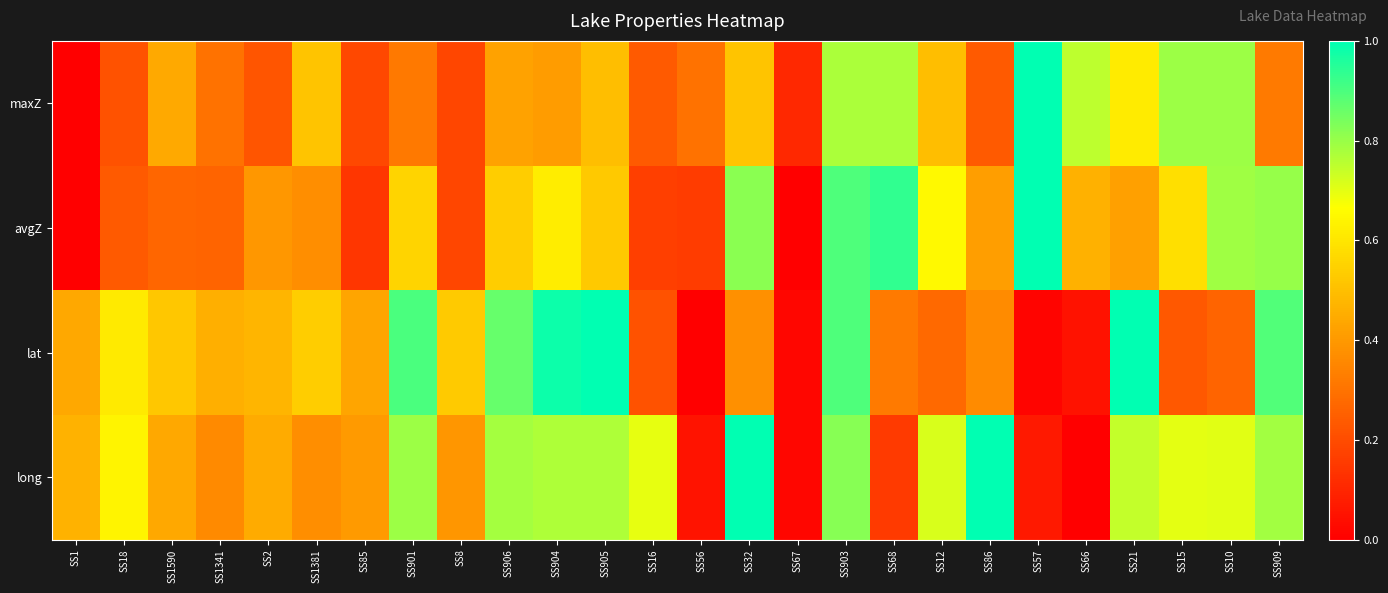

At SS905, list the series in order from smallest to largest.

maxZ, avgZ, long, lat